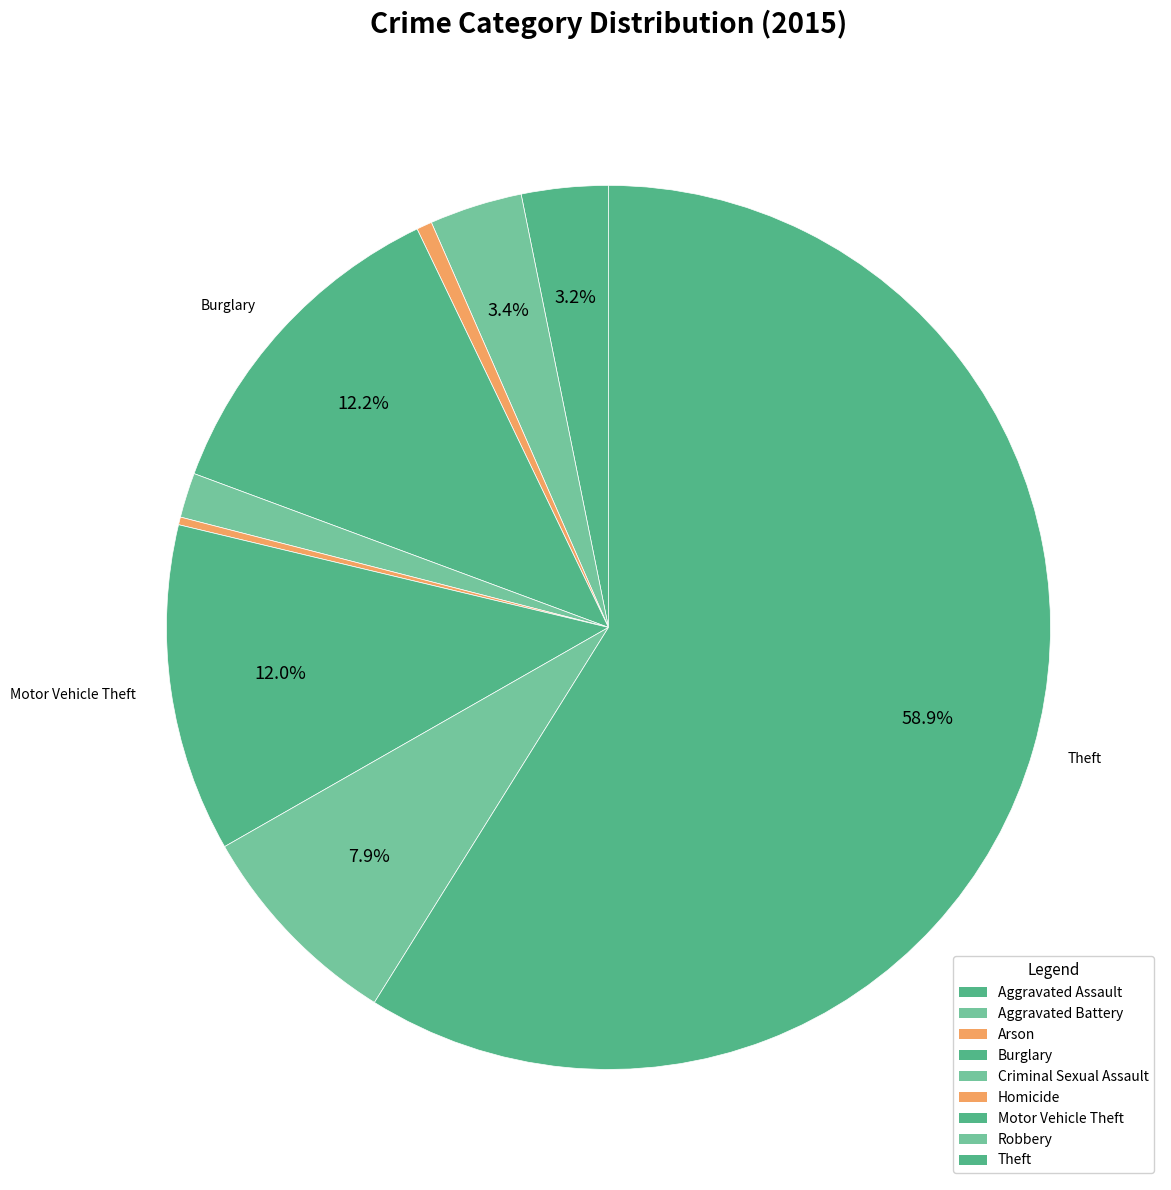

How many slices are in this pie chart?

9